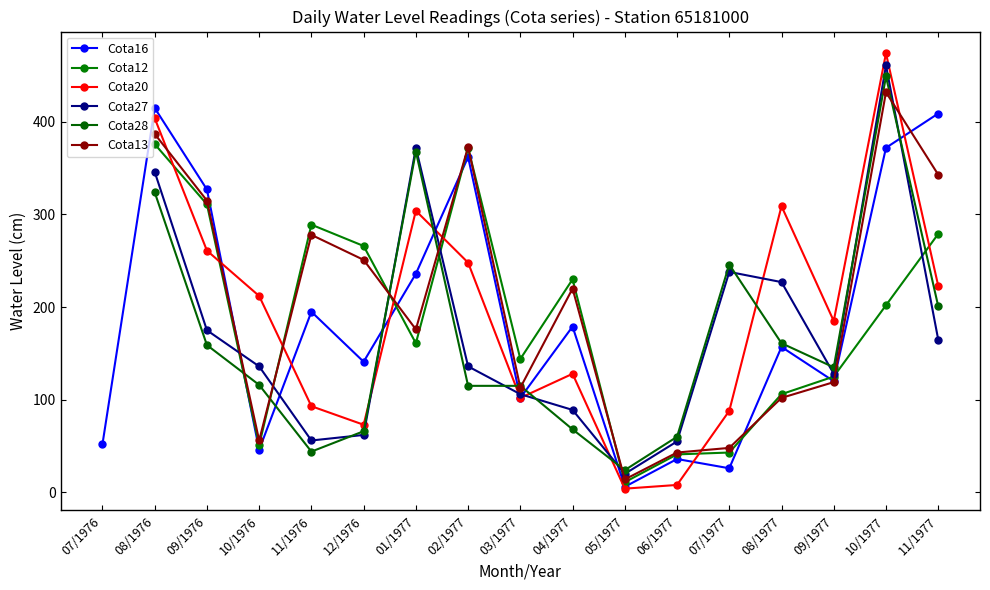

Where is Cota16 nearest to the value 210?

11/1976